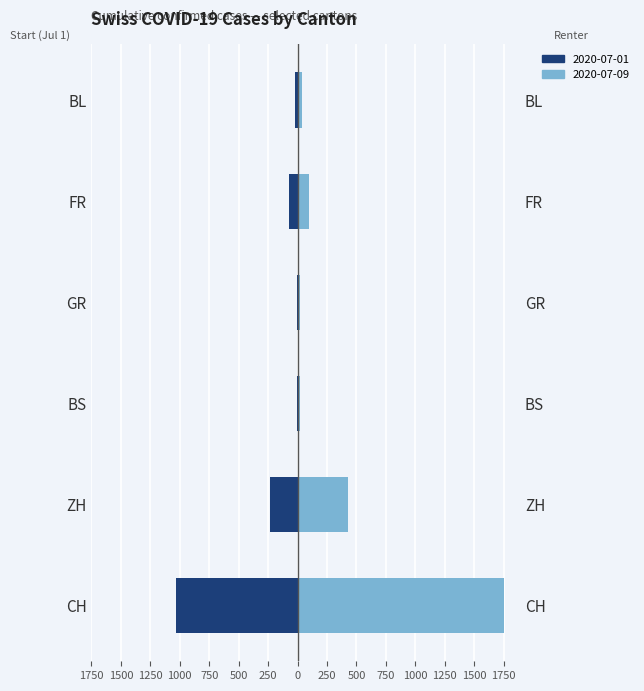

How many bars are there in total?

12